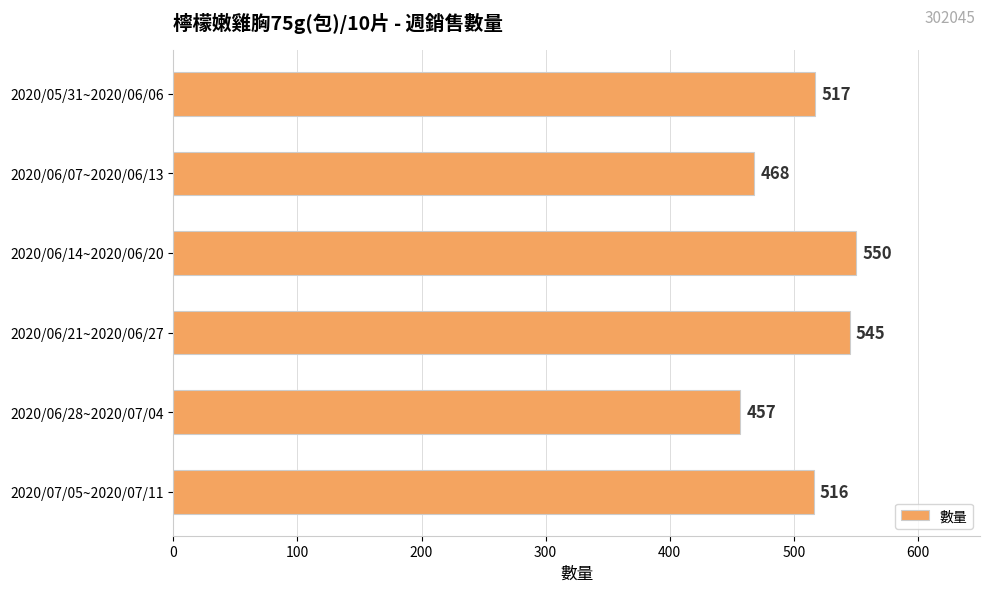

The value at 2020/05/31~2020/06/06 is 915. True or false?

False